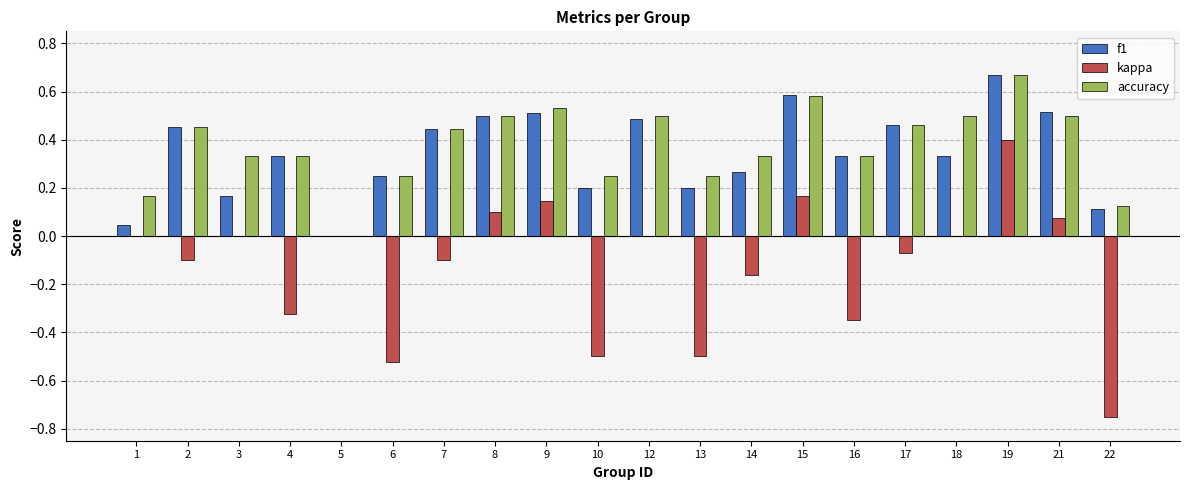

At which category is the sum across all series the highest?

19